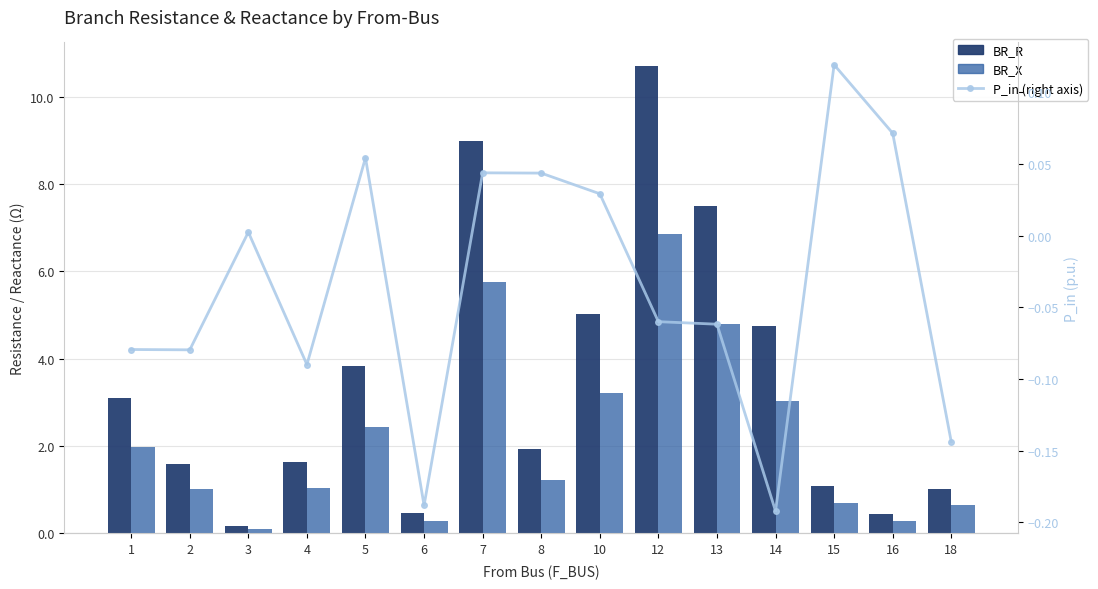

What is the sum of the BR_X values at 16 and 18?

0.9